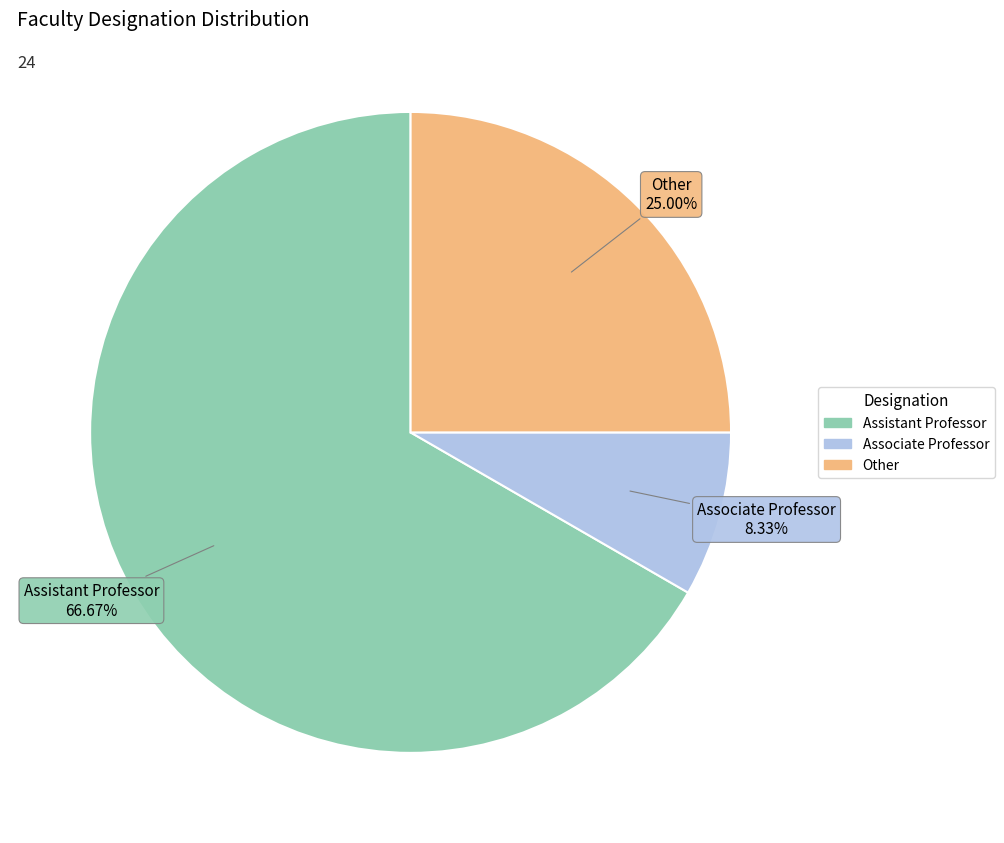

To the nearest percent, what is the average slice percentage?

33%